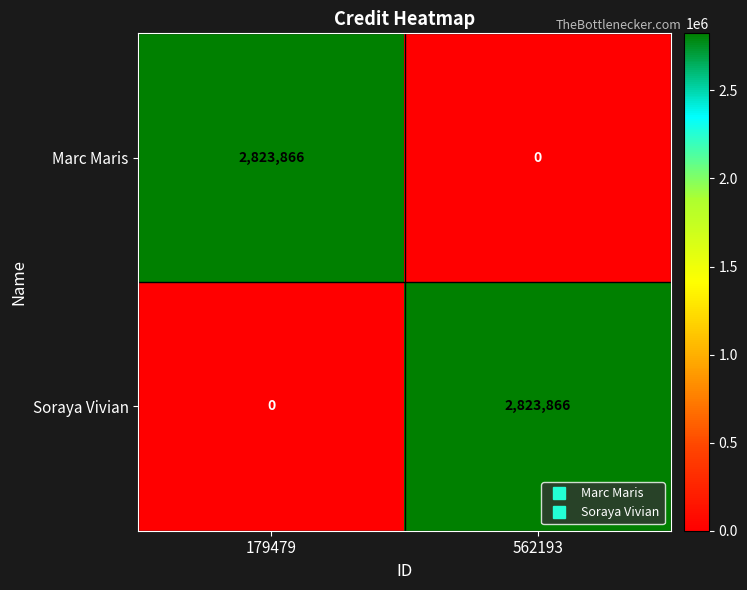

What is the difference between the maximum and minimum values in the Marc Maris series?

2823866